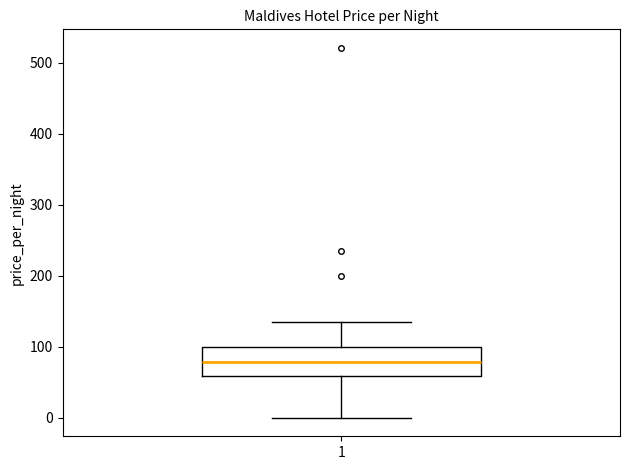

Read this box plot against the y-axis: the position of the median line, the range covered by the box, and the ends of both whiskers. The values are not printed on the chart, so give them approximately, as read against the axis.

median 80, box 60 to 100, whiskers 0 to 140